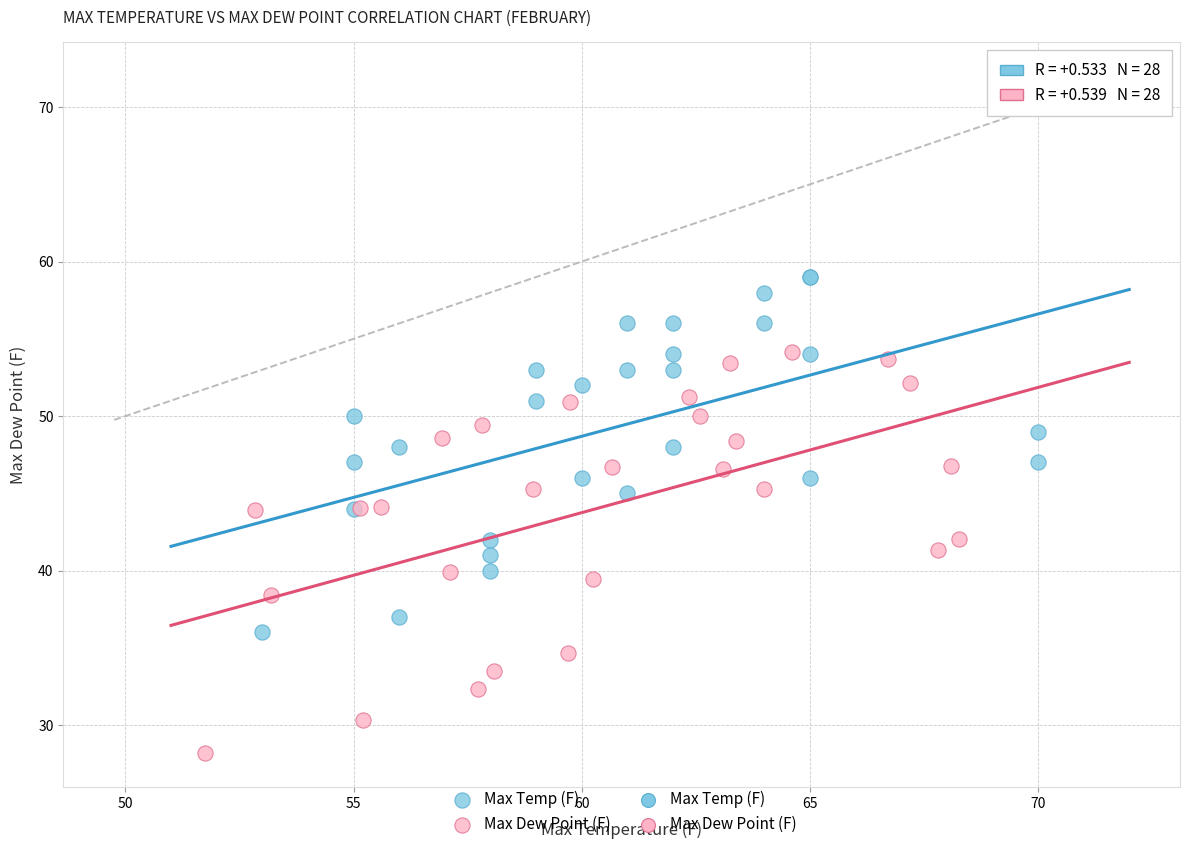

Which series contains the lowest Y value?

Max Dew Point (F)